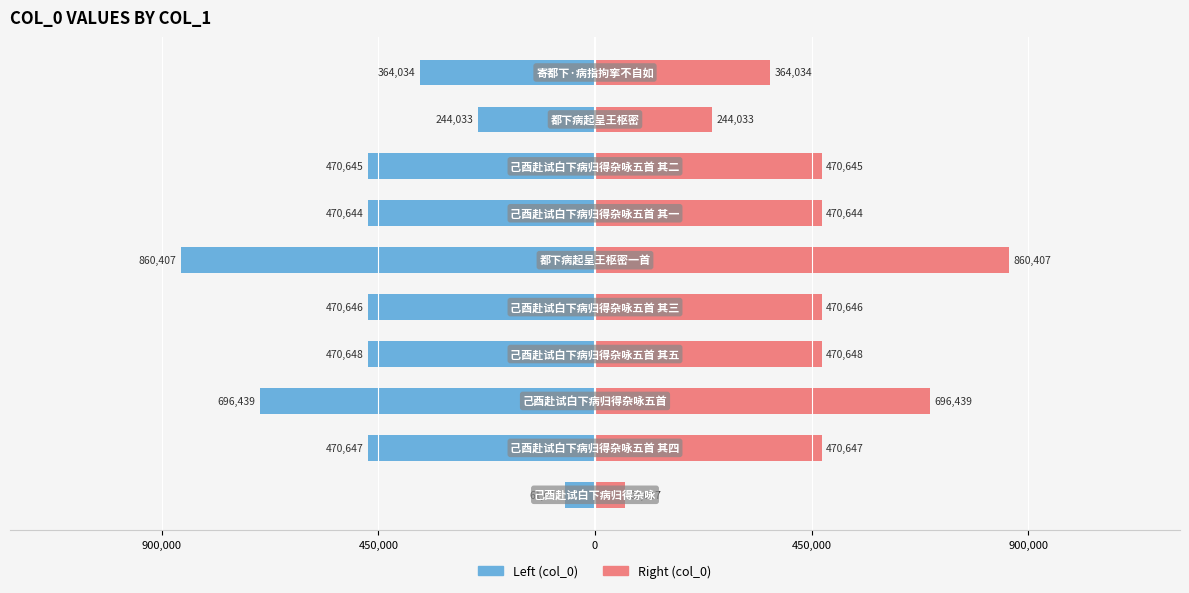

What is the sum of all col_0 (left) values?

-4579760